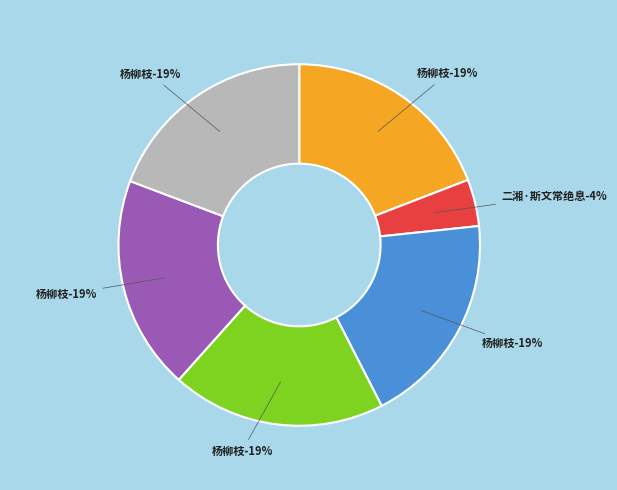

To the nearest percent, what is the average slice percentage?

17%